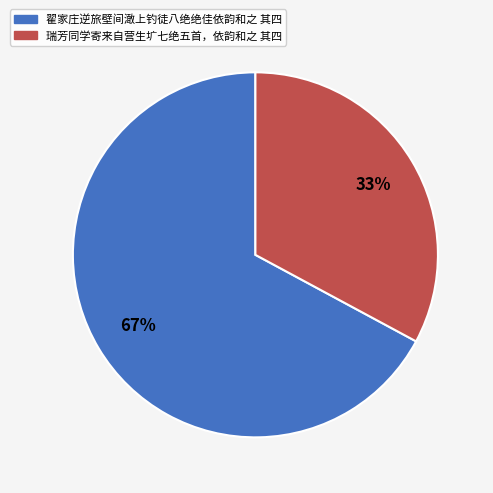

What percentage is the 瑞芳同学寄来自营生圹七绝五首，依韵和之 其四 slice, to the nearest percent?

33%